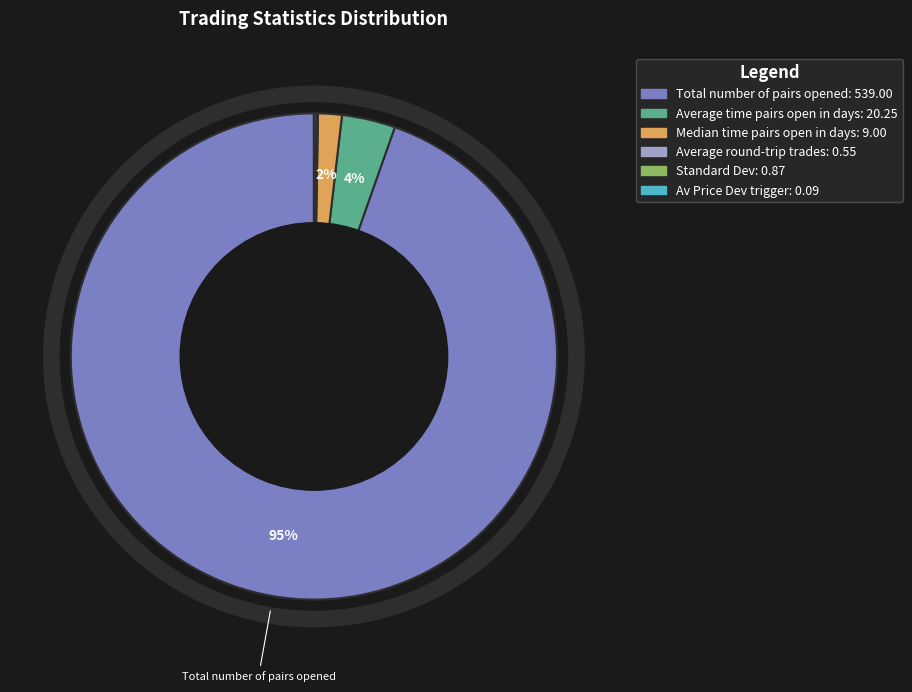

Is there a majority slice in this chart?

Yes